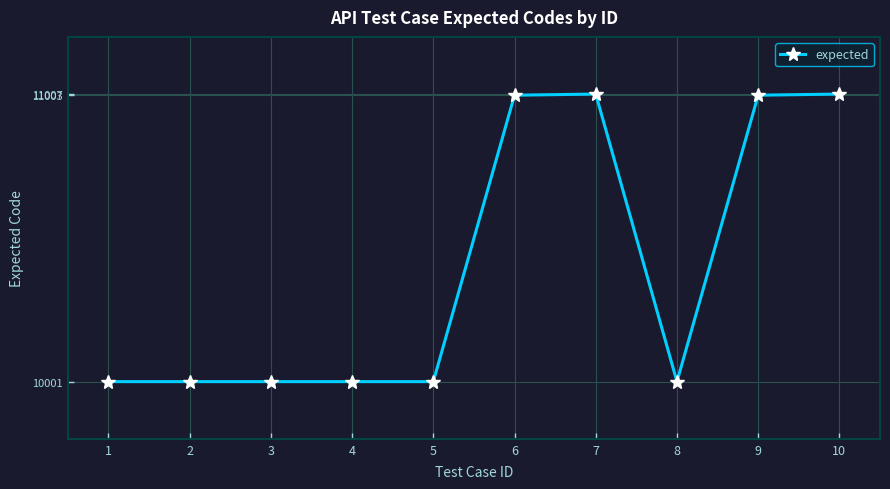

Does the chart have visible grid lines?

Yes